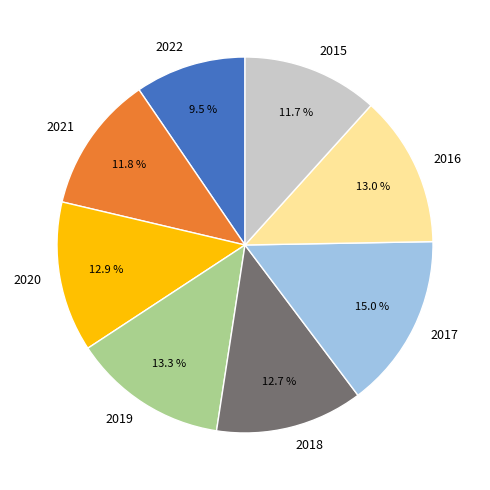

Combined, what portion of the pie is 2017 and 2015?

26.7%